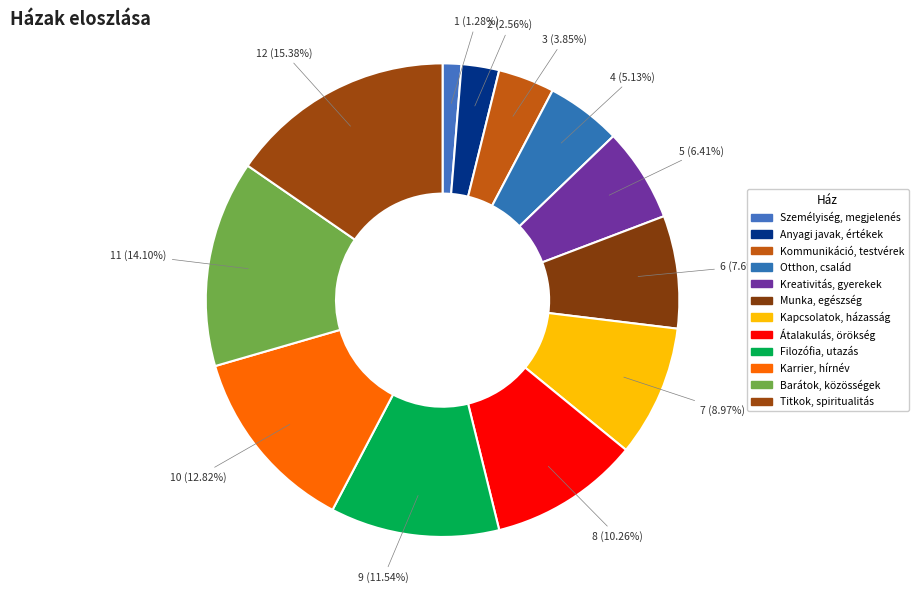

Is it true that Karrier, hírnév is 13% of the pie?

True